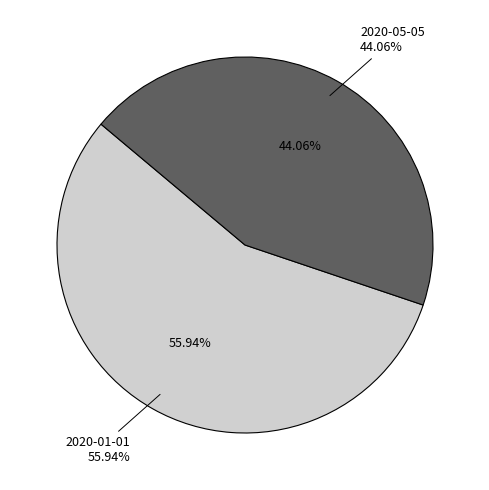

Which category accounts for the majority?

2020-01-01